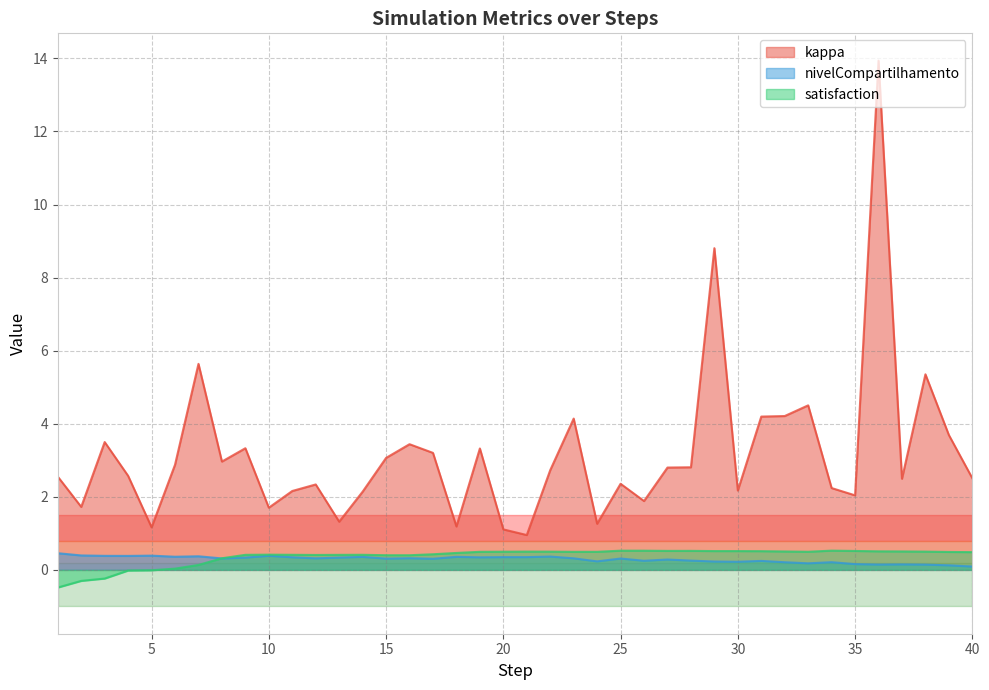

Which category has the highest value in the kappa series?

36